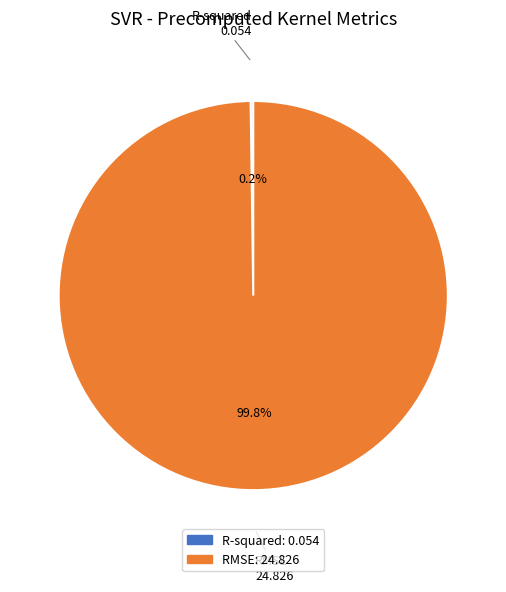

What is the largest slice in the pie chart?

RMSE